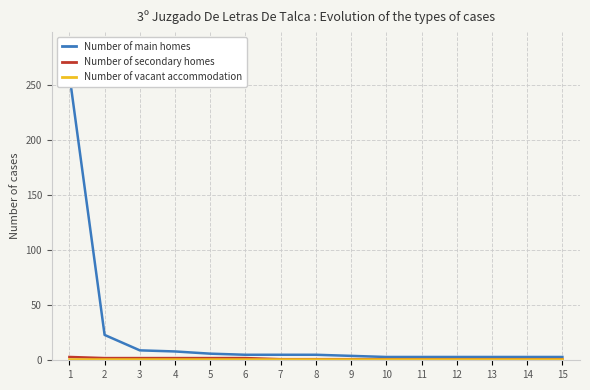

True or false: Number of main homes and Number of secondary homes intersect in this chart.

False